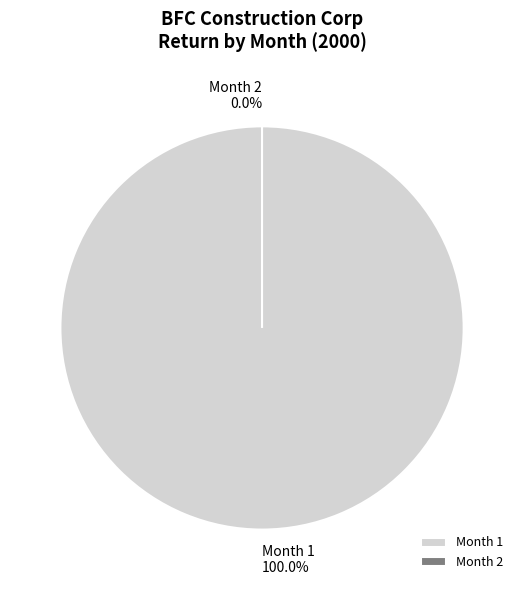

What is the majority slice?

1